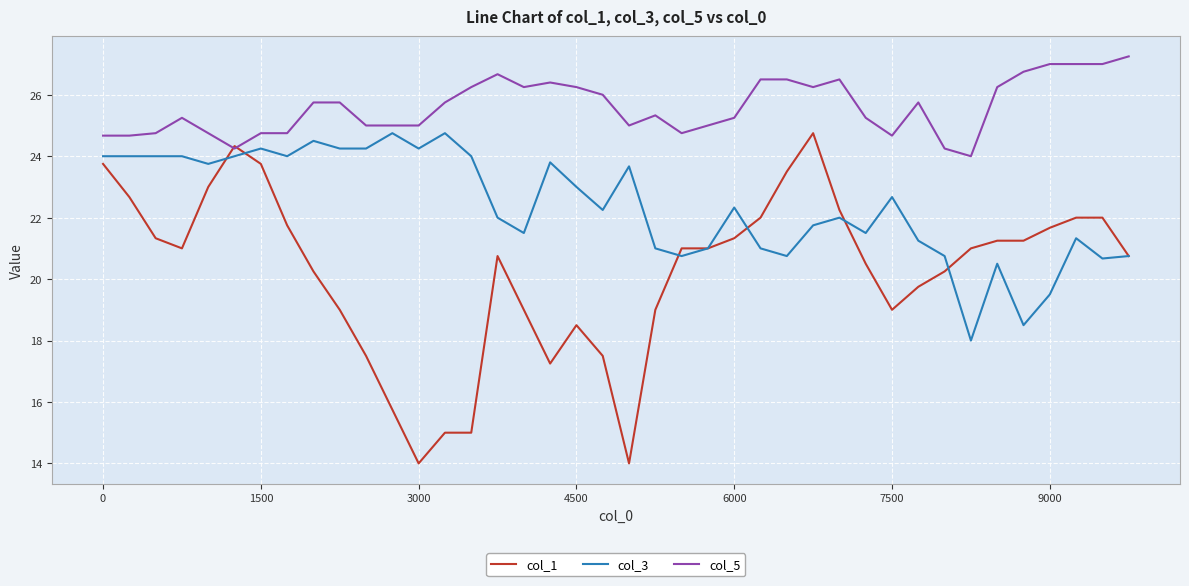

List the series in order of their overall mean, highest first.

col_5, col_3, col_1